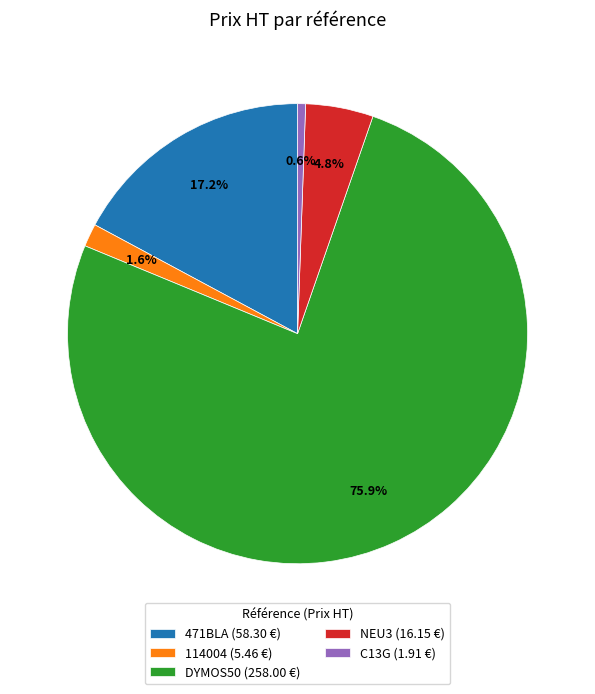

What is the smallest slice in the pie chart?

C13G